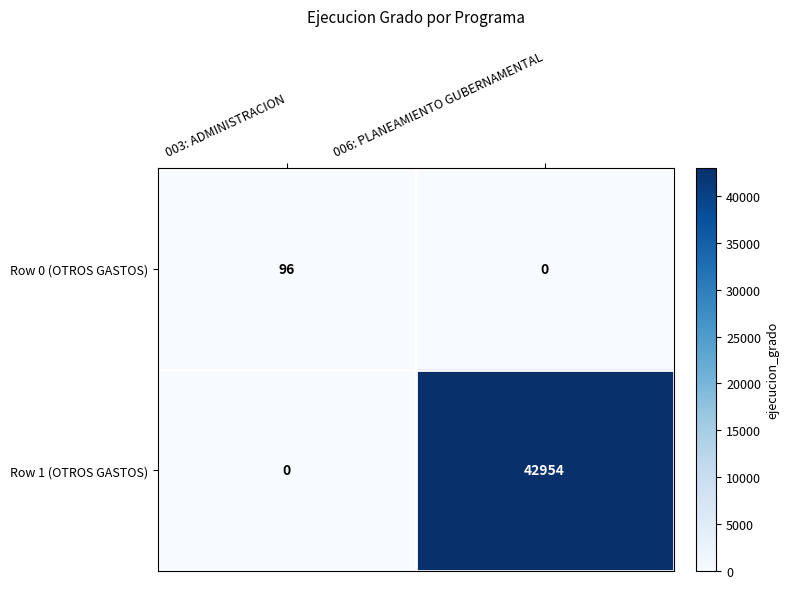

At how many categories does at least one series exceed 23205?

1